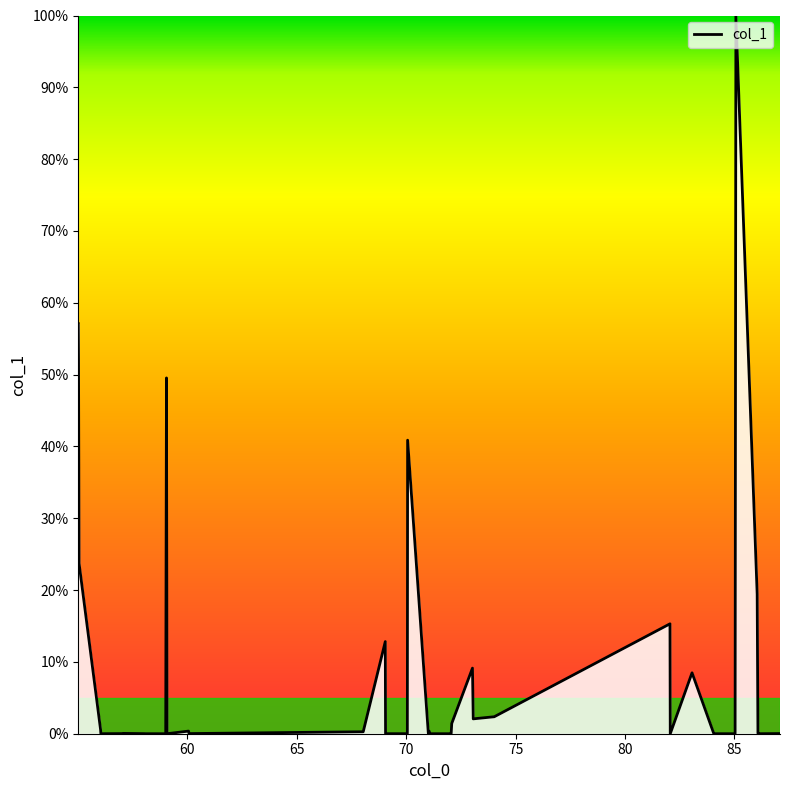

What is the difference between the maximum and minimum values?

100.0